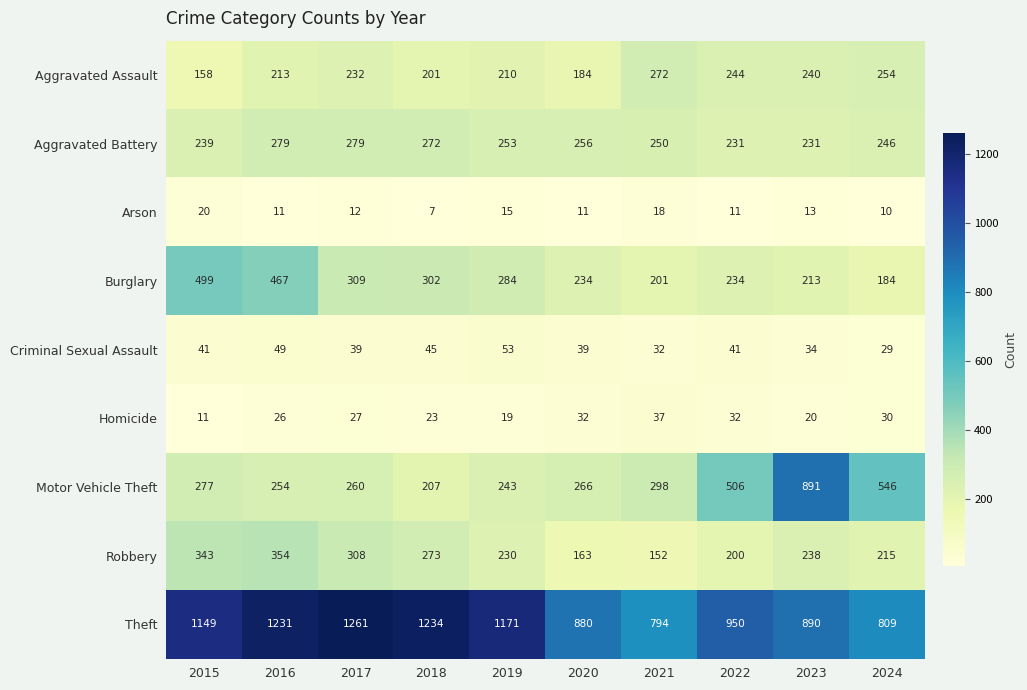

What is the smallest value displayed?

7